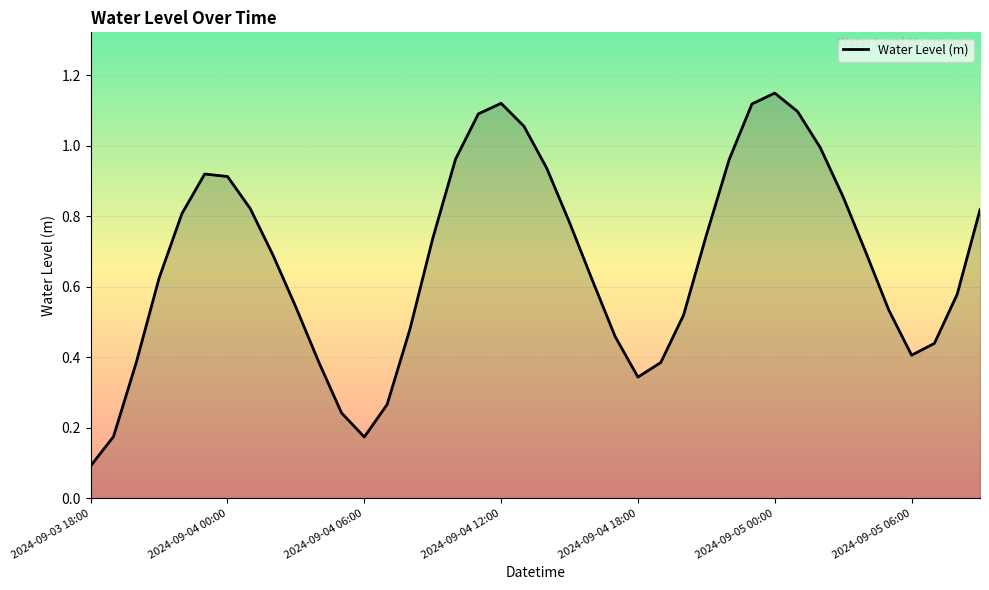

Does the chart have visible grid lines?

Yes